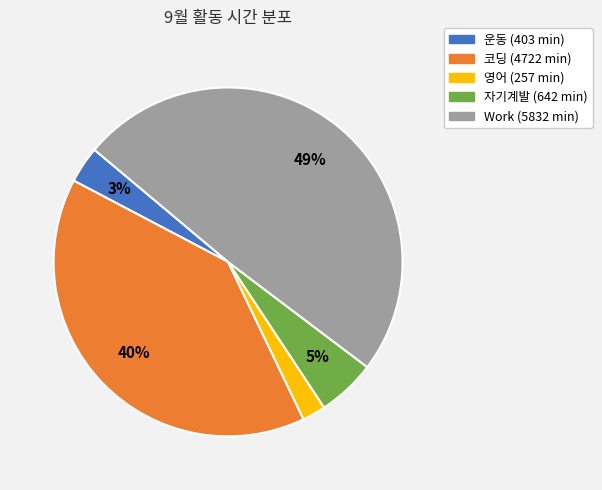

Which has a higher value, 자기계발 or 운동?

자기계발